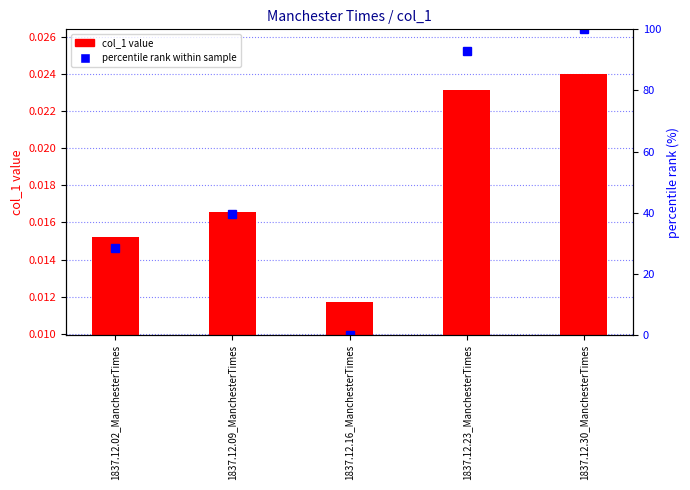

What is the value of the percentile rank within sample bar at the 5th from the left?

100.0